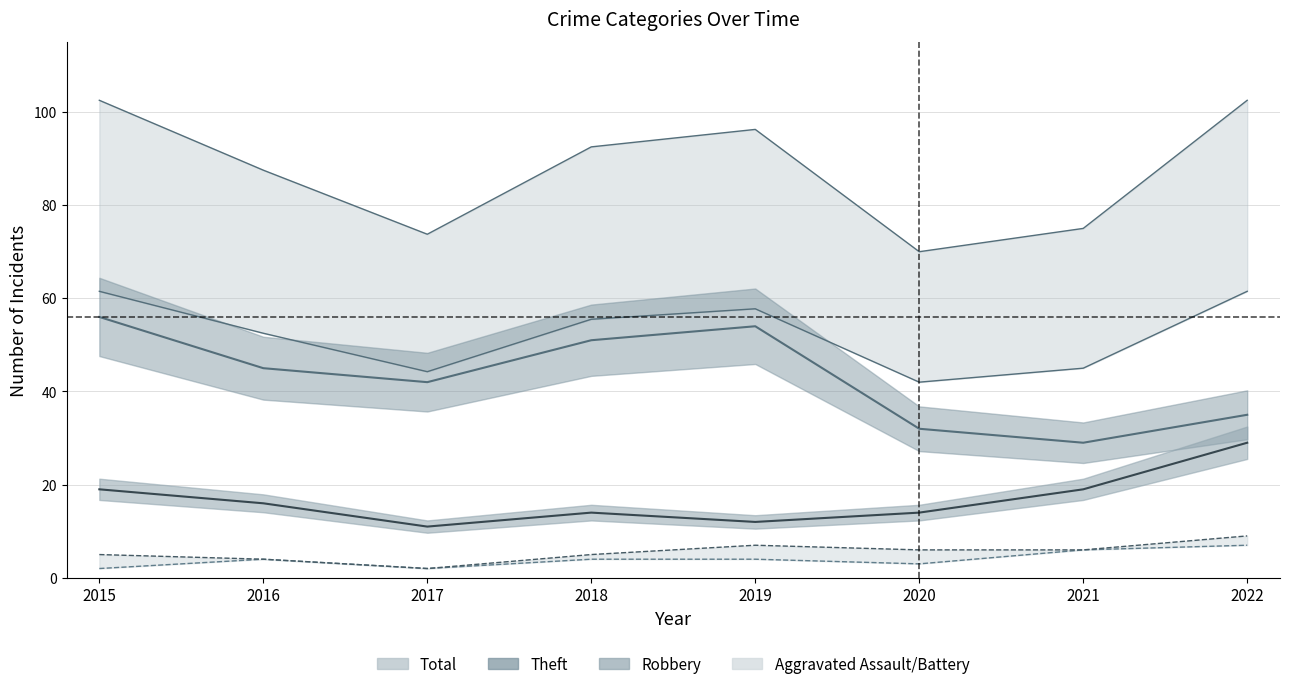

What is the sum of the Aggravated Battery values at 2020 and 2015?

11.0